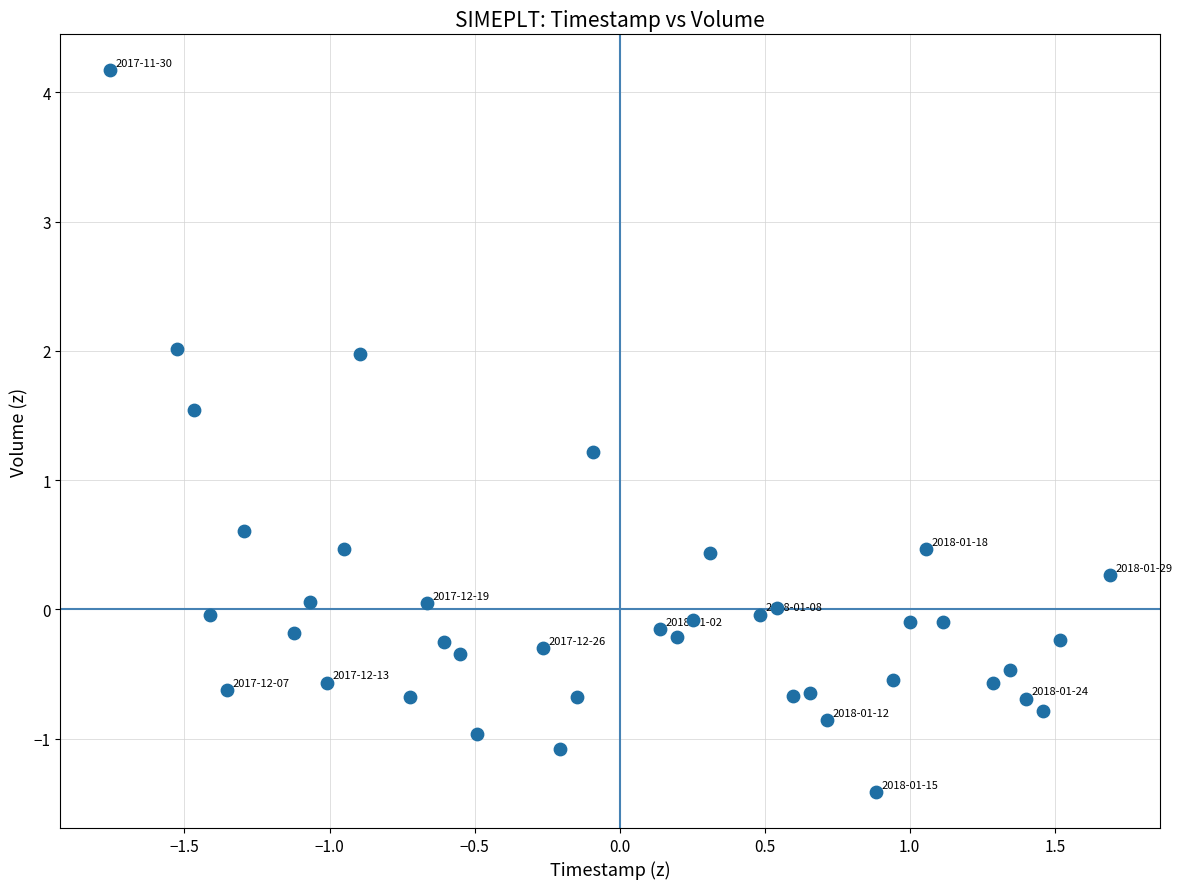

What is the range of Y values (max minus min)?

5.6